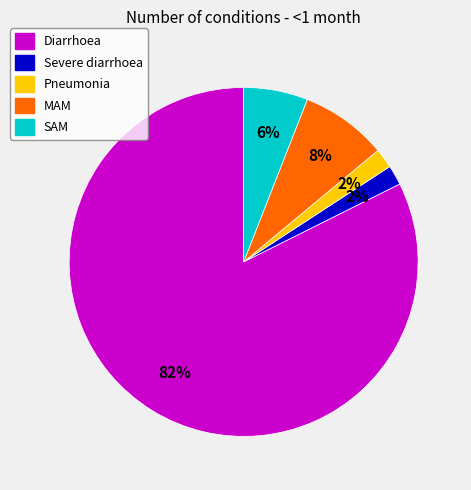

What is the largest slice in the pie chart?

Diarrhoea